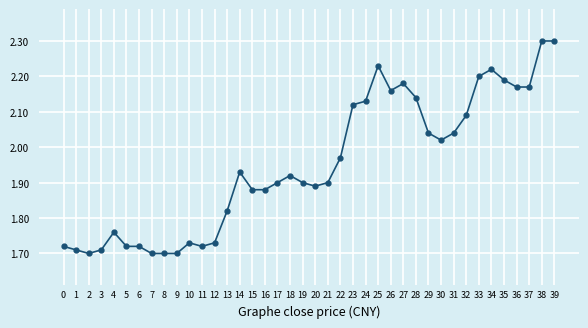

What is the greatest value displayed?

2.3